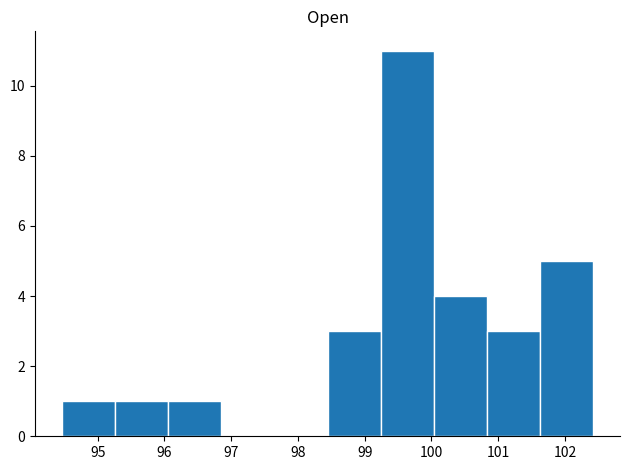

Reading left to right, list every bar in this chart as the range it spans on the x-axis followed by its height. Neither the bar edges nor the heights are printed on the chart, so give them approximately, as read against the axes.

94.5 to 95.3: 1
95.3 to 96.1: 1
96.1 to 96.9: 1
96.9 to 97.6: 0
97.6 to 98.4: 0
98.4 to 99.2: 3
99.2 to 100.0: 11
100.0 to 100.8: 4
100.8 to 101.6: 3
101.6 to 102.4: 5